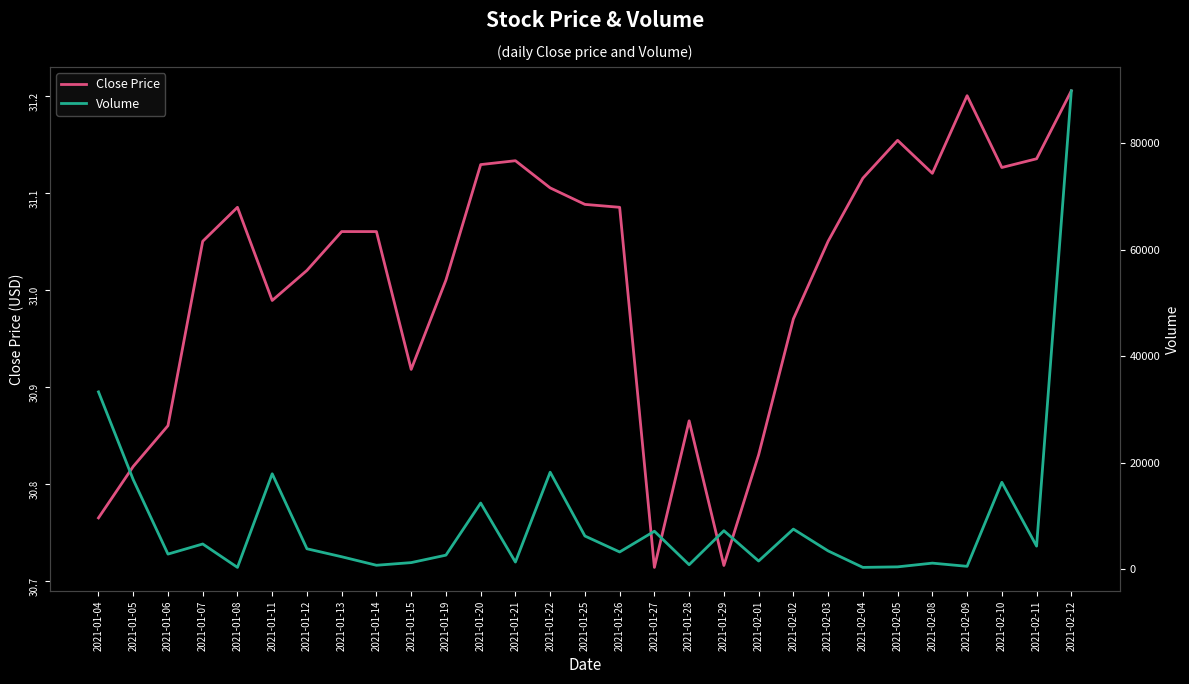

What is the label of the 22nd point from the right?

2021-01-13